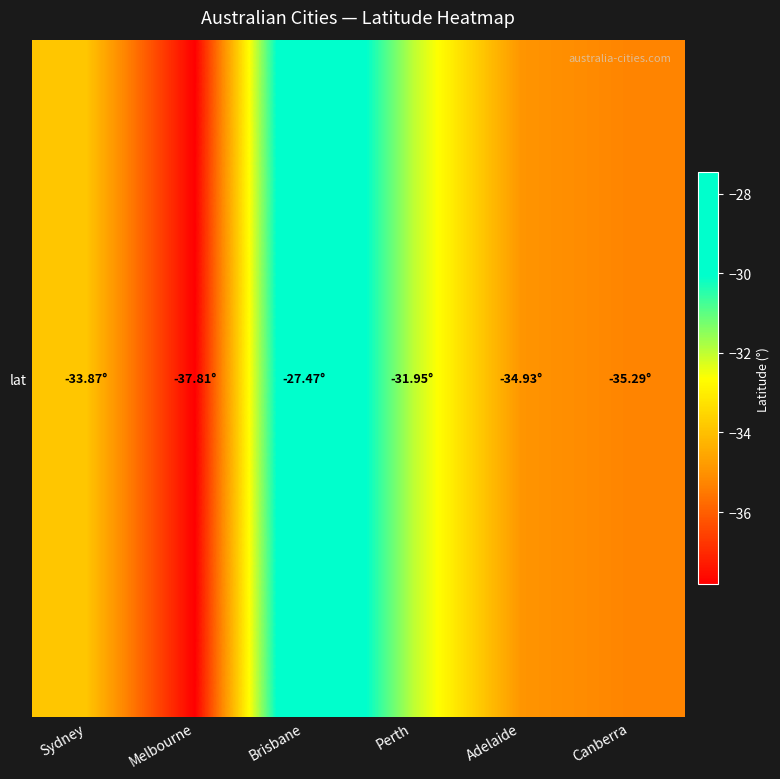

Which category has the lowest value across all series?

Melbourne